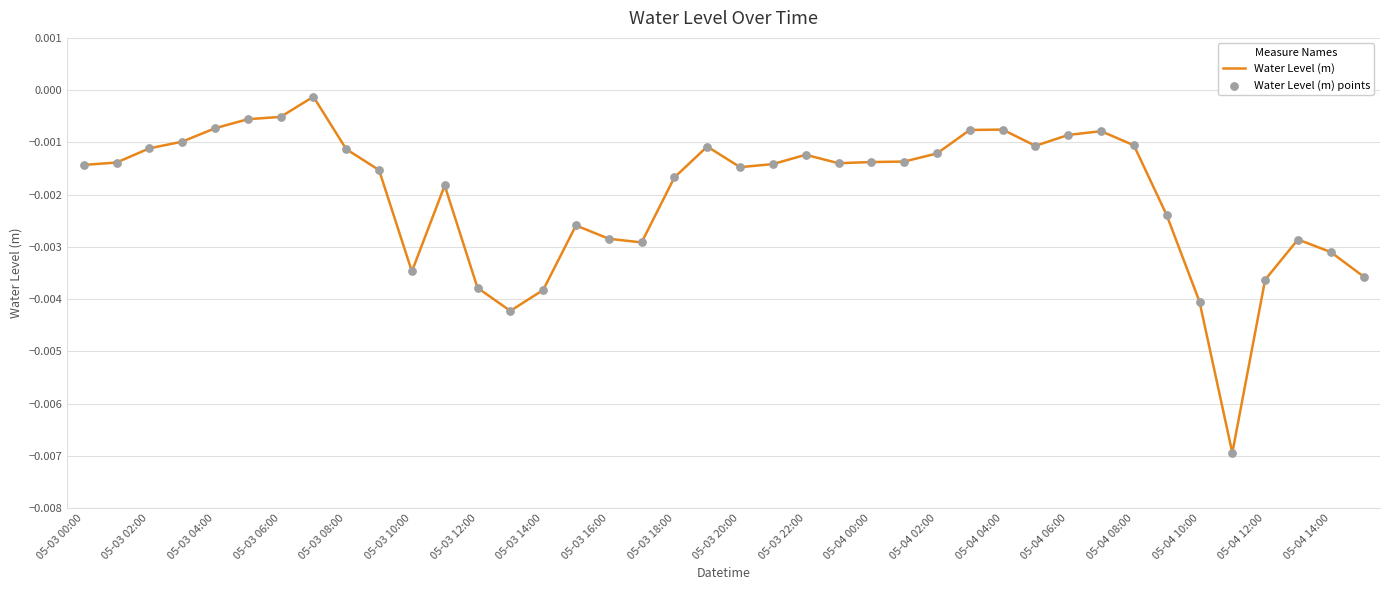

Is this an area chart (filled region under the line)?

No